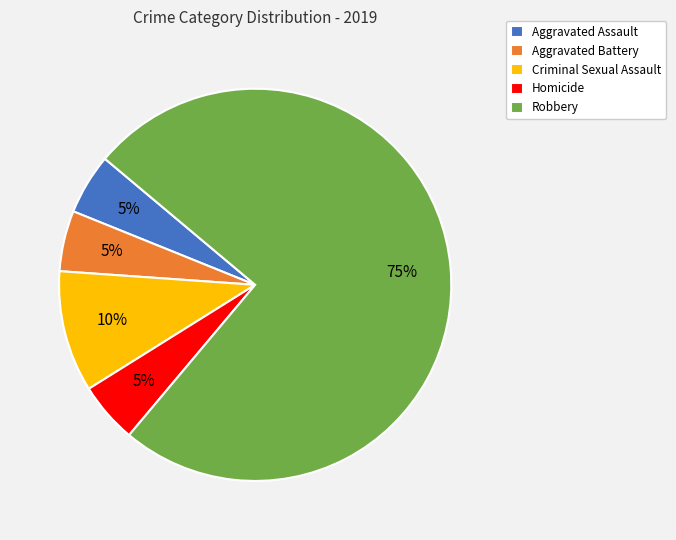

What percentage is the Aggravated Battery slice, to the nearest percent?

5%